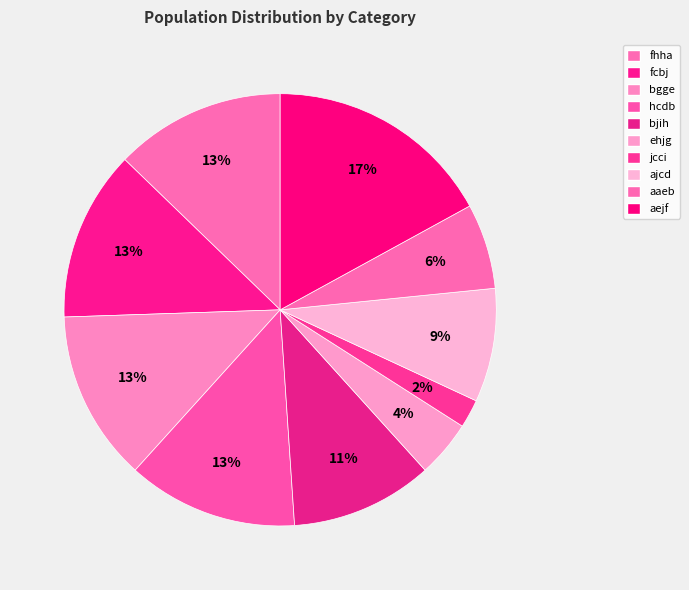

What is the largest slice in the pie chart?

aejf